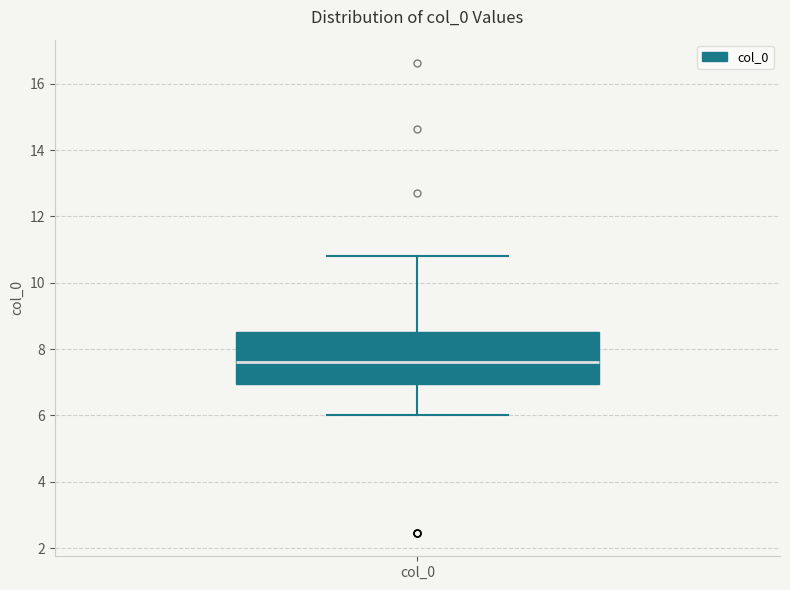

Where is the lower edge of the box for col_0 on the y-axis? The values are not printed on the chart, so give them approximately, as read against the axis.

7.0